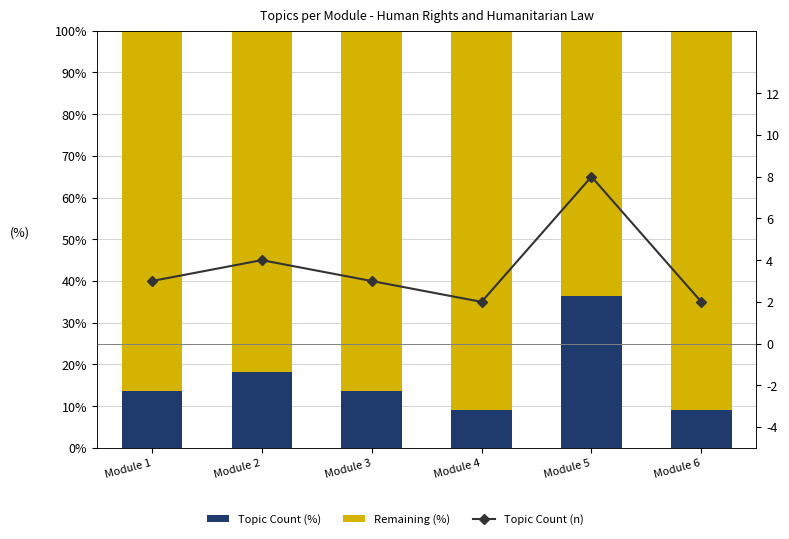

Which series has the widest spread of values?

Topic Count (%)